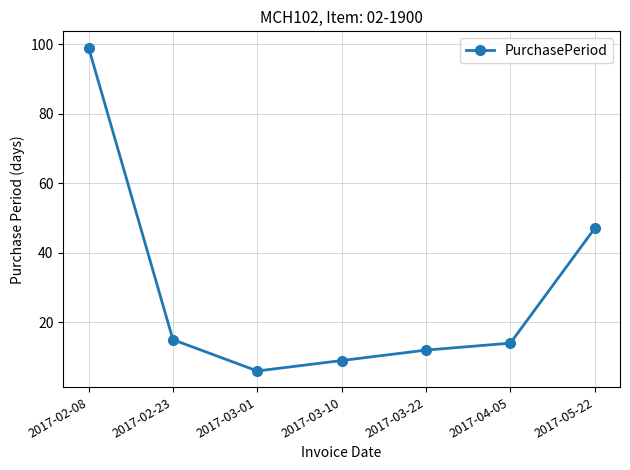

How many categories are shown in the chart?

7